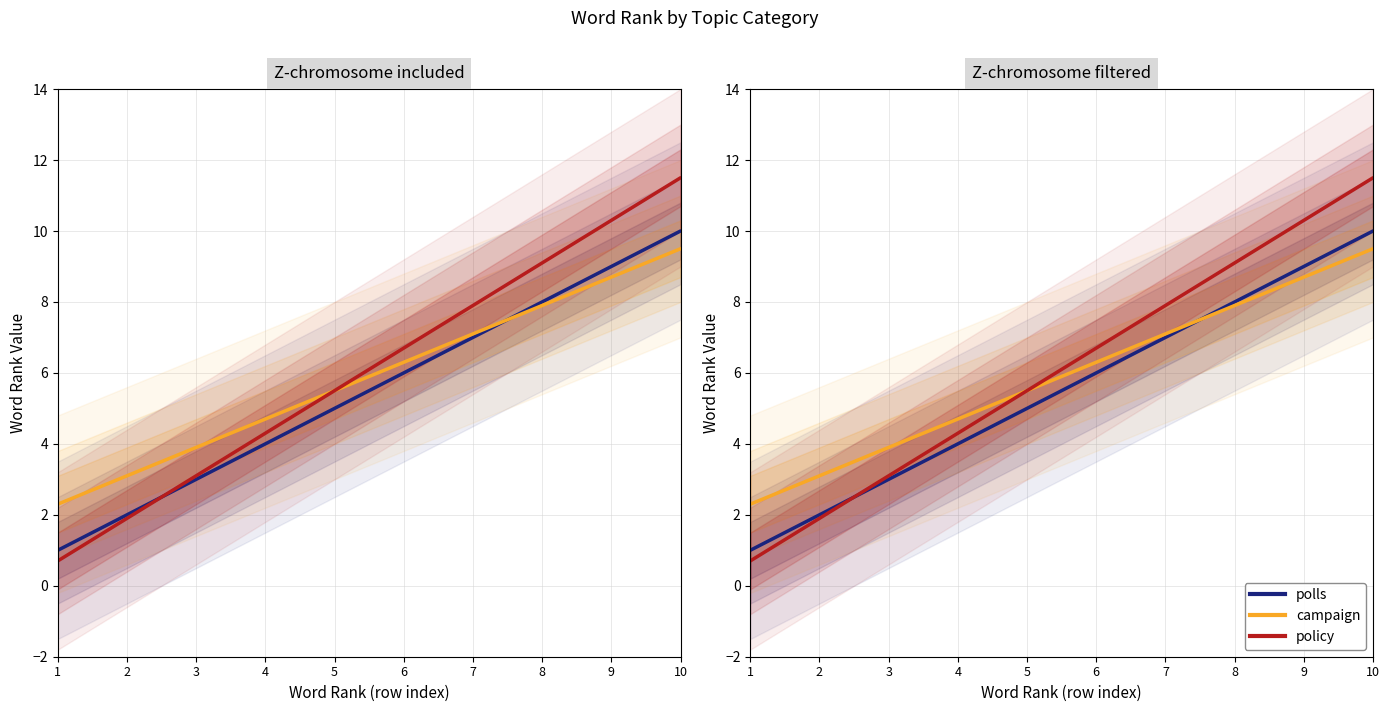

Which category has the highest value in the policy series?

10